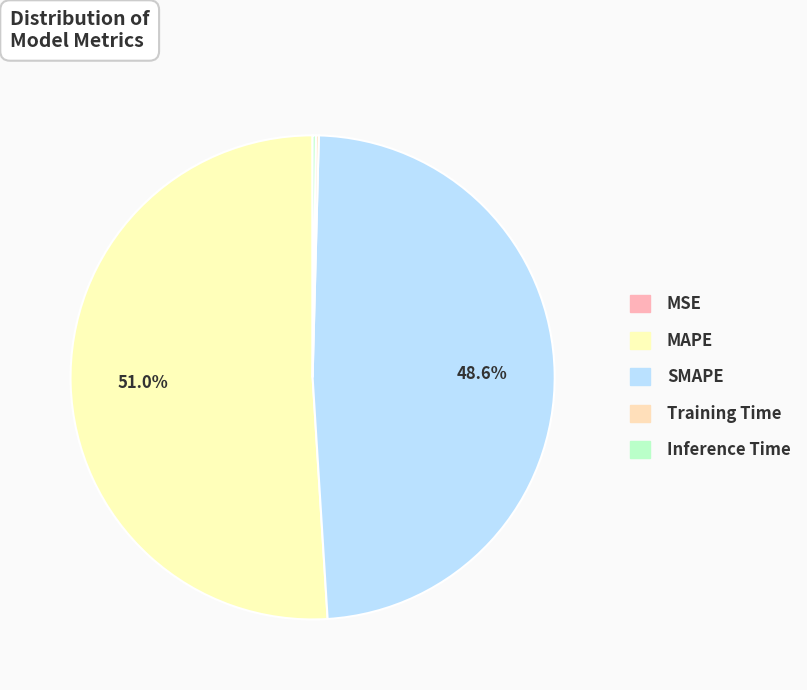

To the nearest percent, what is the average slice percentage?

20%